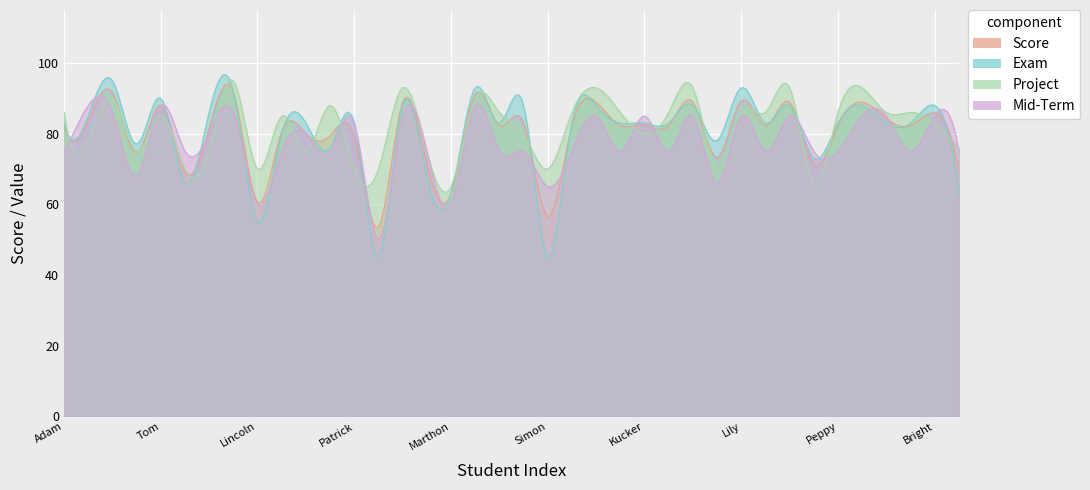

Which series ends up on top after the final intersection of Exam and Mid-Term?

Mid-Term